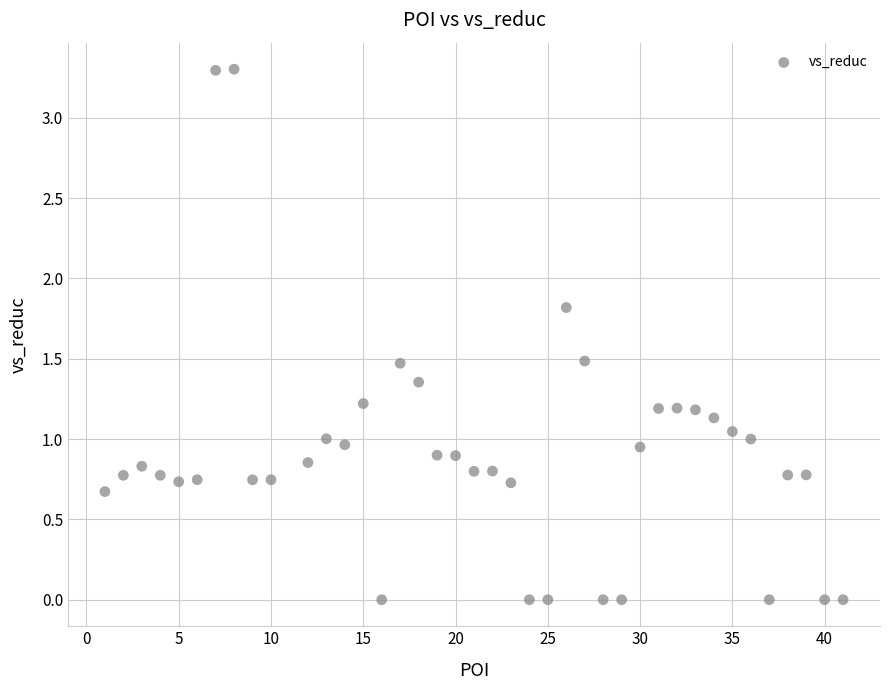

What is the range of Y values (max minus min)?

3.3